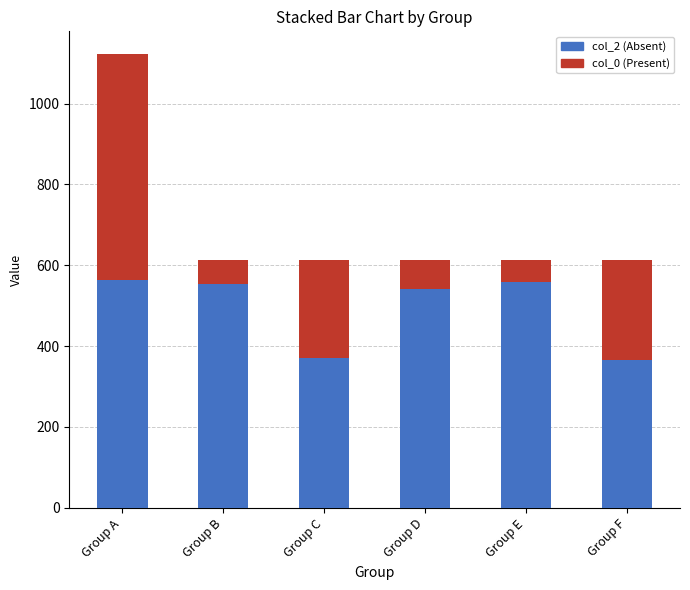

At which category is the sum across all series the highest?

Group A